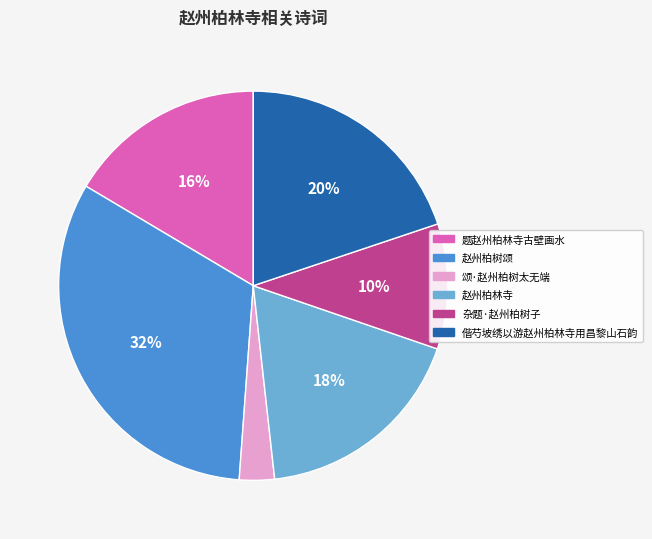

Does any single category account for the majority?

No